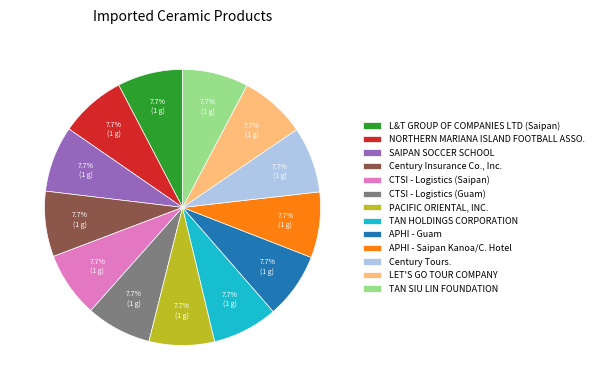

What percentage is the NORTHERN MARIANA ISLAND FOOTBALL ASSO. slice, to the nearest percent?

8%